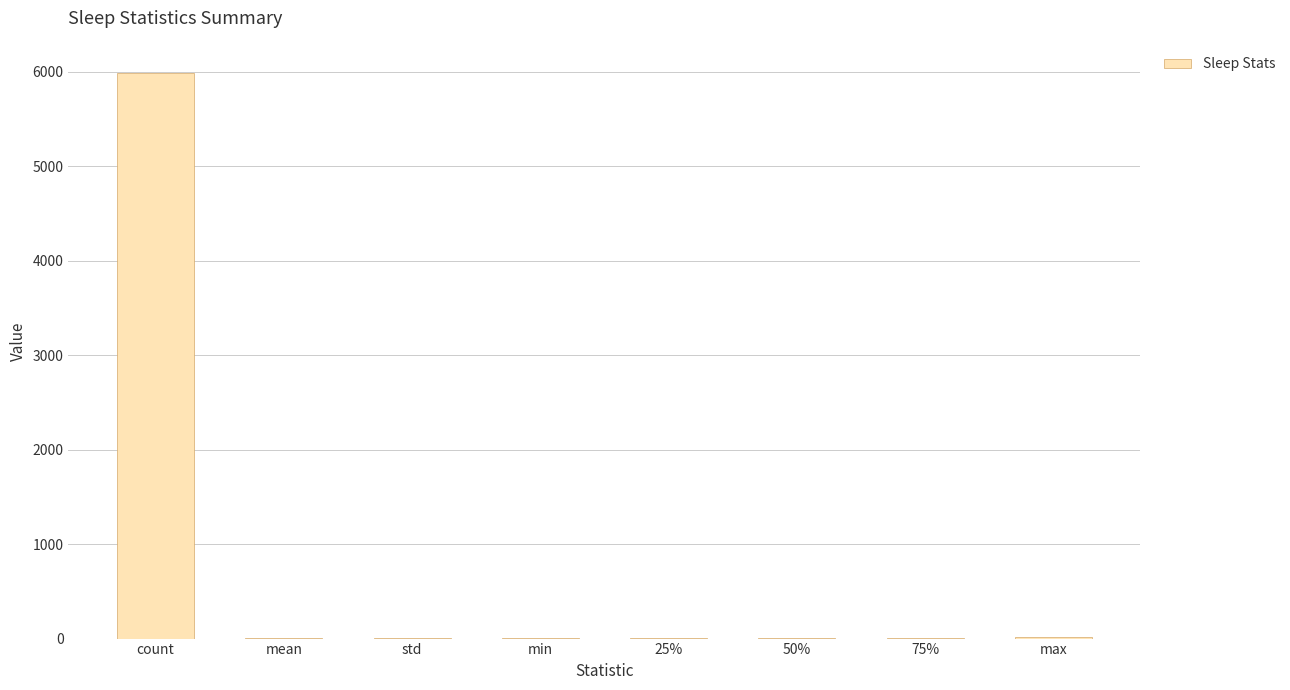

At which category does the chart reach its peak across all series?

count